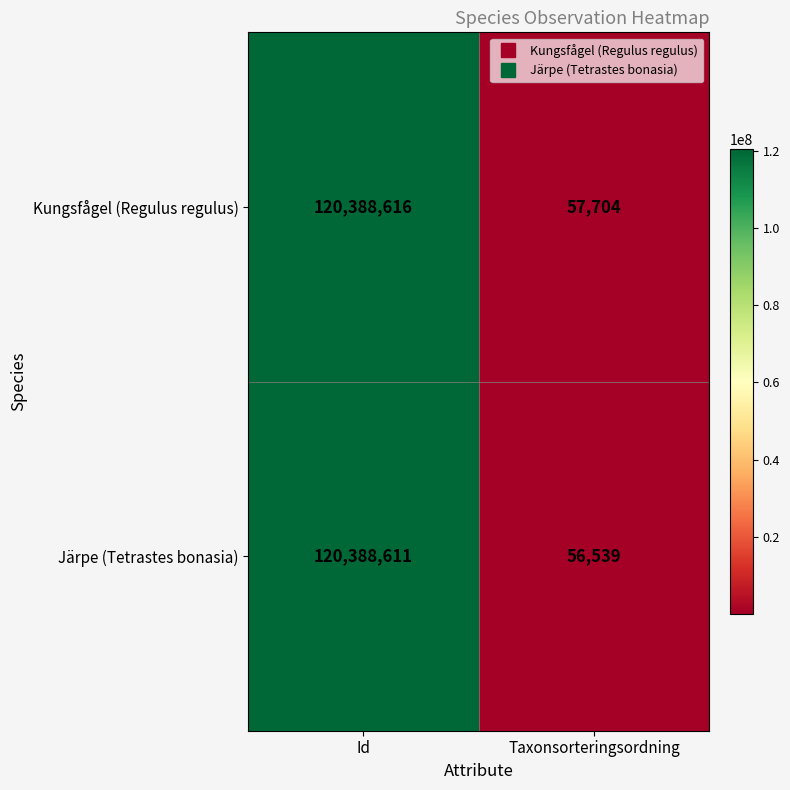

Between Id and Taxonsorteringsordning, which series saw the biggest shift?

Järpe (Tetrastes bonasia)